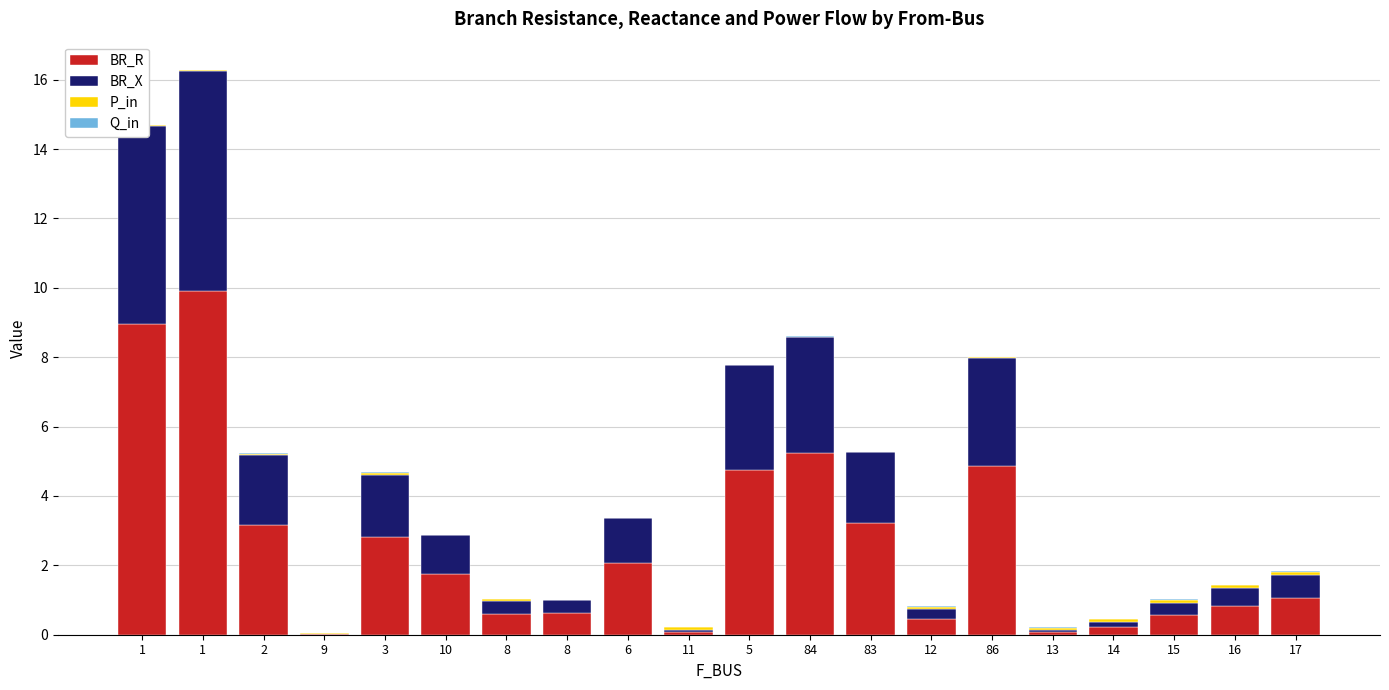

Rank the categories by BR_X value from lowest to highest.

9, 13, 11, 14, 12, 15, 8, 8, 16, 17, 10, 6, 3, 2, 83, 5, 86, 84, 1, 1